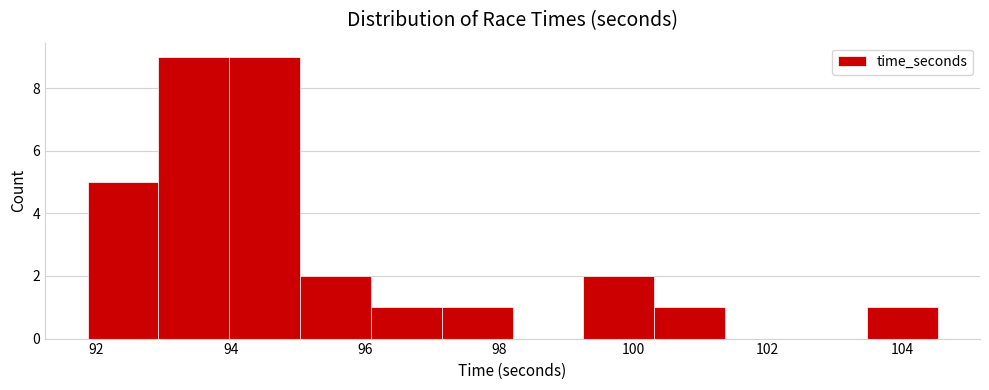

How tall is the bar that spans 94.0 to 95.0 on the x-axis? Neither the bar edges nor the heights are printed on the chart, so give them approximately, as read against the axes.

9